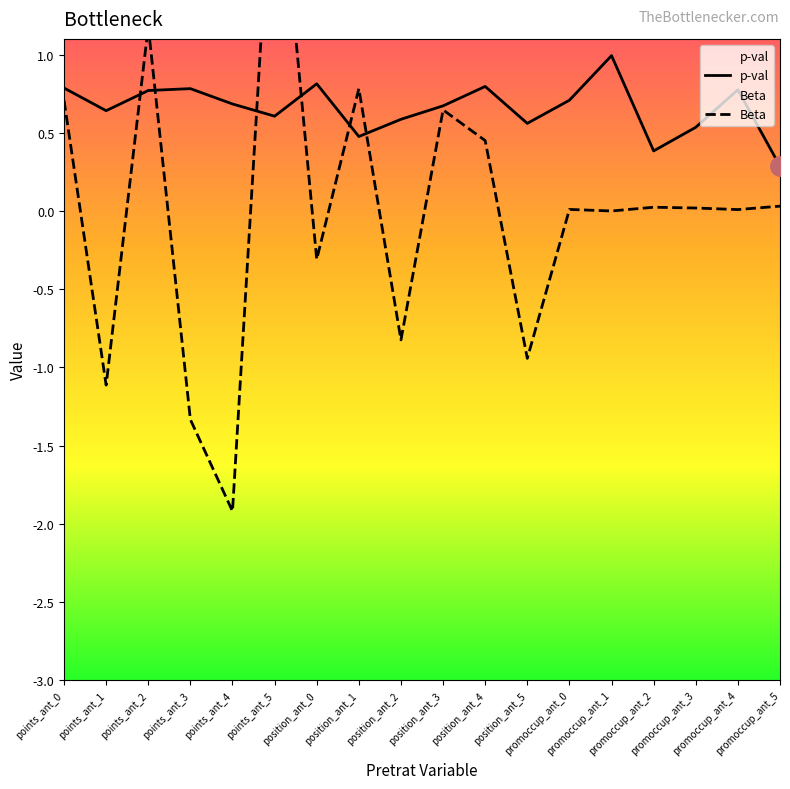

List the series in order of their overall mean, highest first.

p-val, Beta